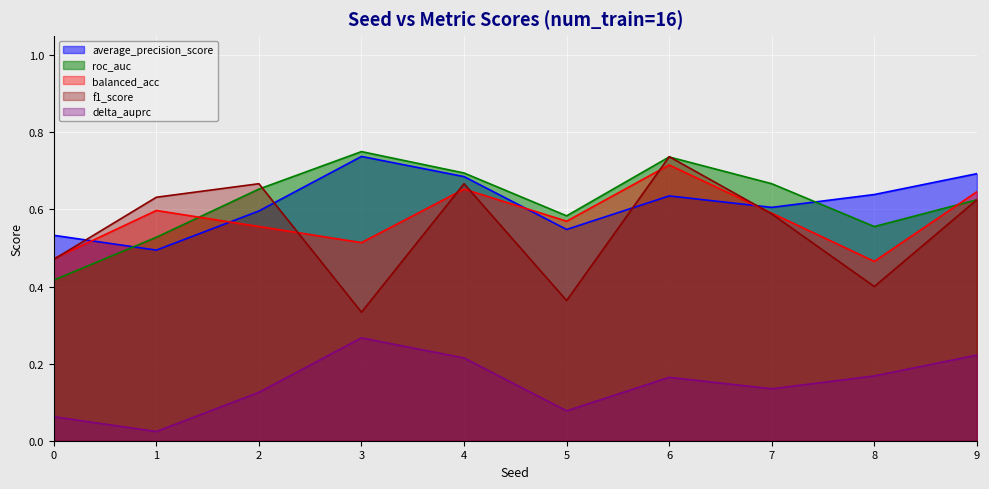

The value of roc_auc at 0 is 0.2. True or false?

False